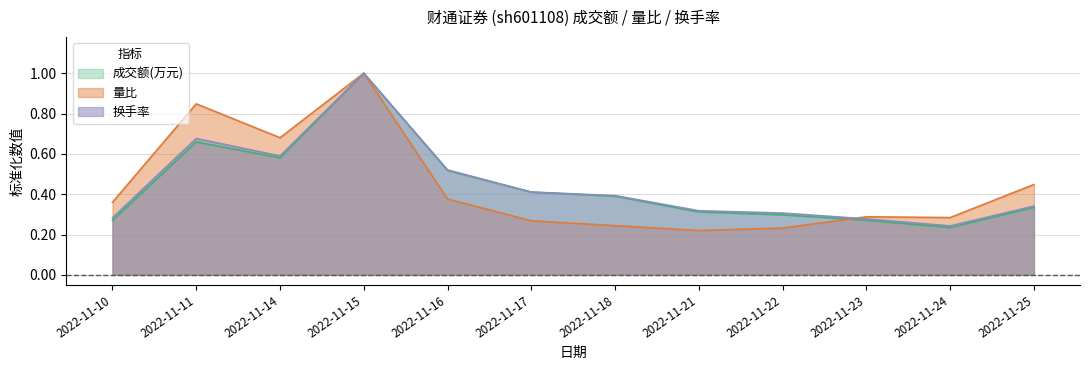

True or false: 成交额(万元) has a value of 0.4 at 2022-11-21.

False